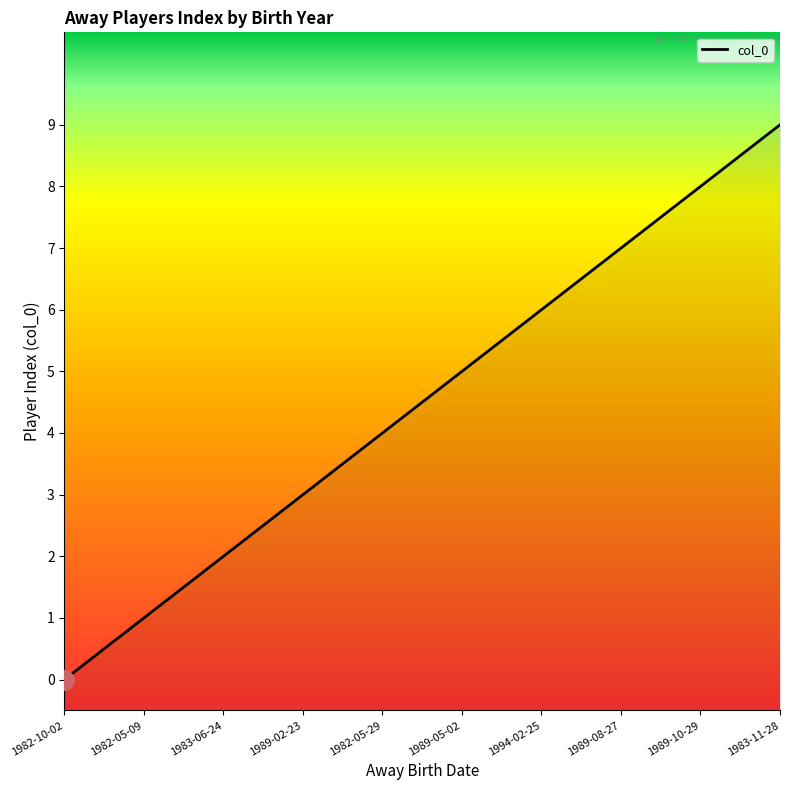

At which label does the data first exceed 5?

1994-02-25